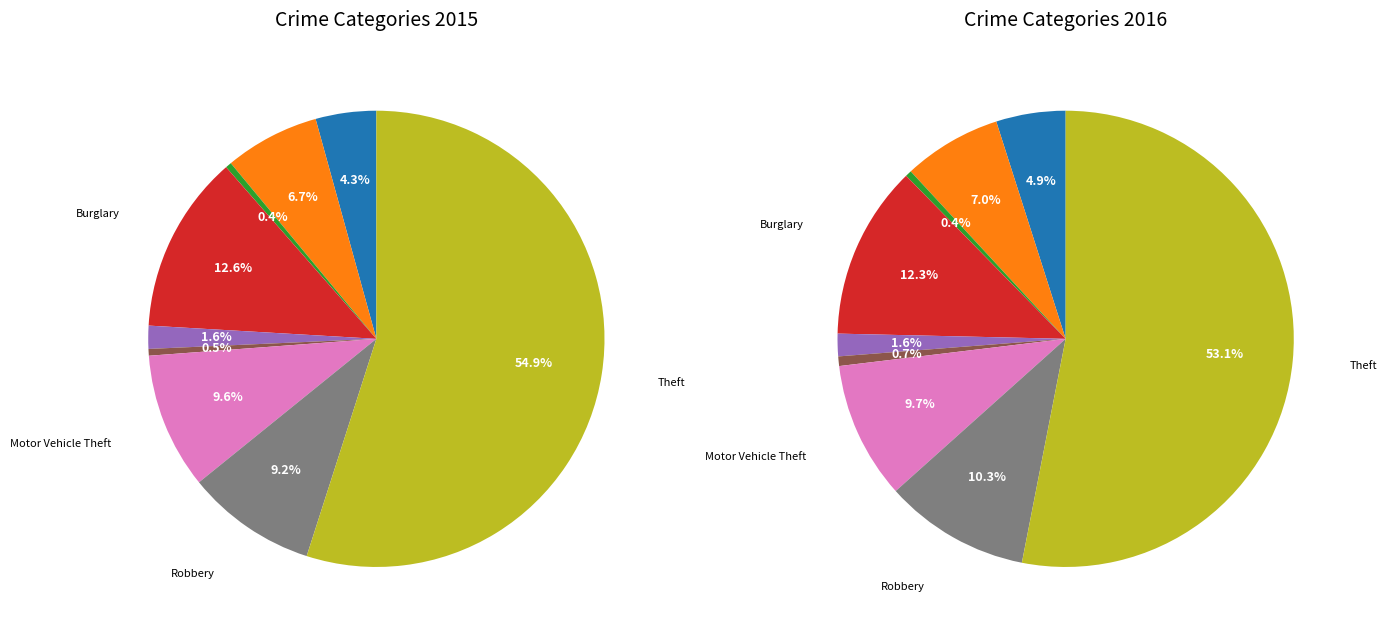

To the nearest percent, what portion does Burglary represent?

13%